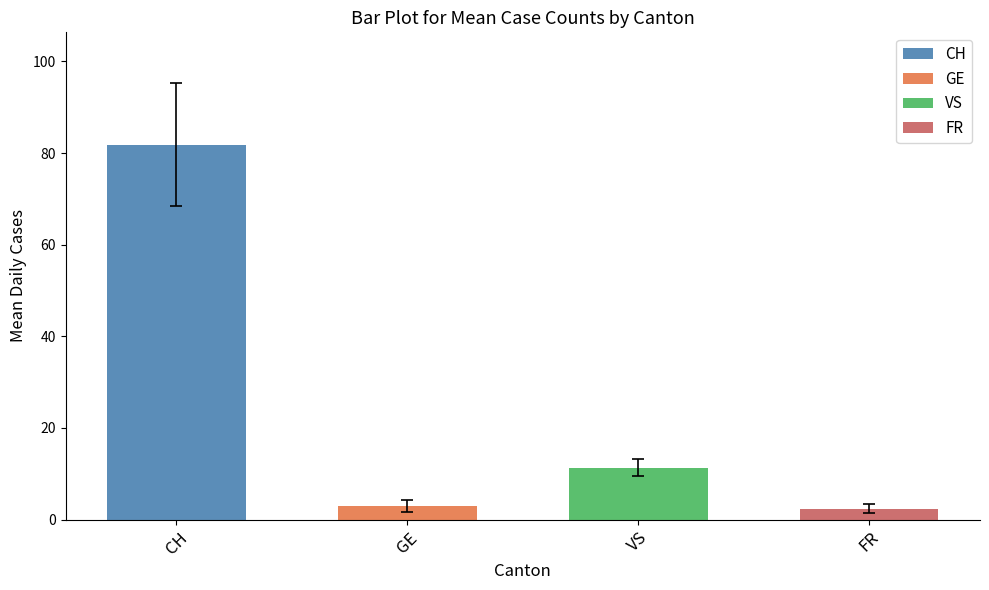

Rank the series at 2020-06-27 from highest to lowest value.

CH, VS, GE, FR